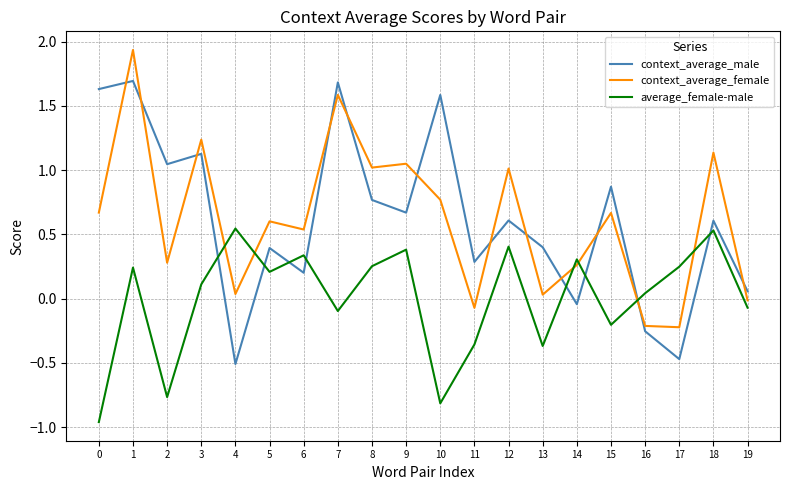

In context_average_female, how many points are higher than both neighbors (excluding endpoints)?

8